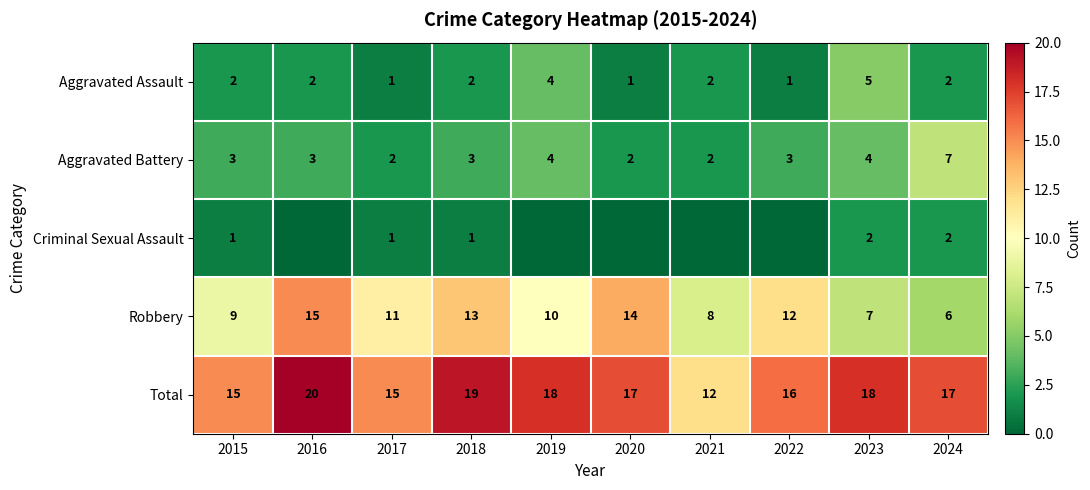

What is the minimum value for Total?

12